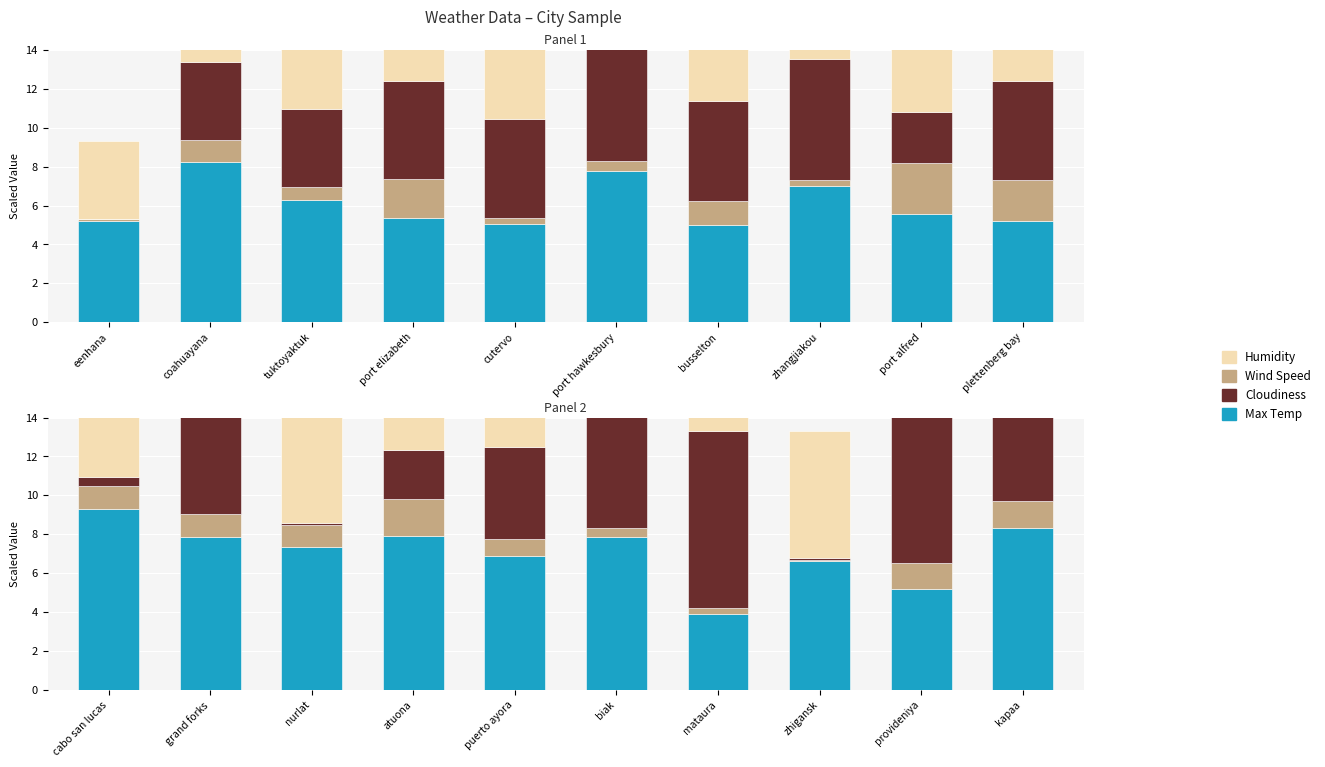

Read the Humidity value at kapaa.

7.8